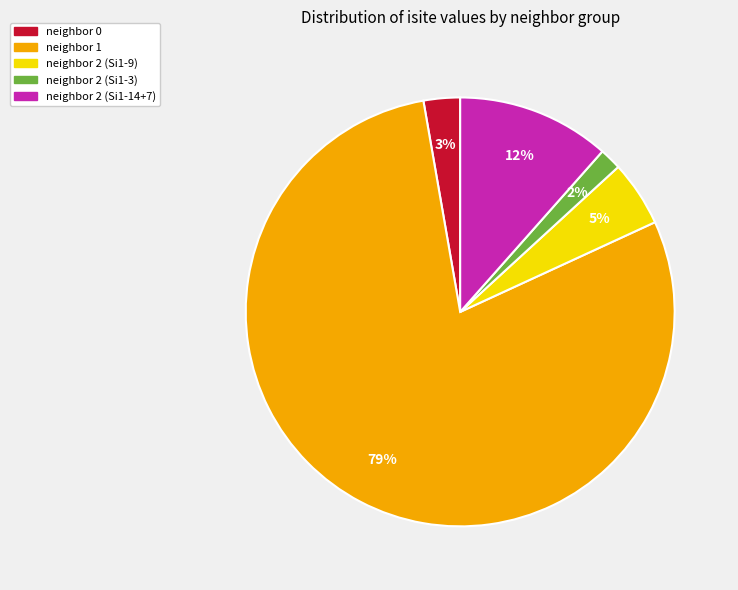

How many slices are in this pie chart?

5